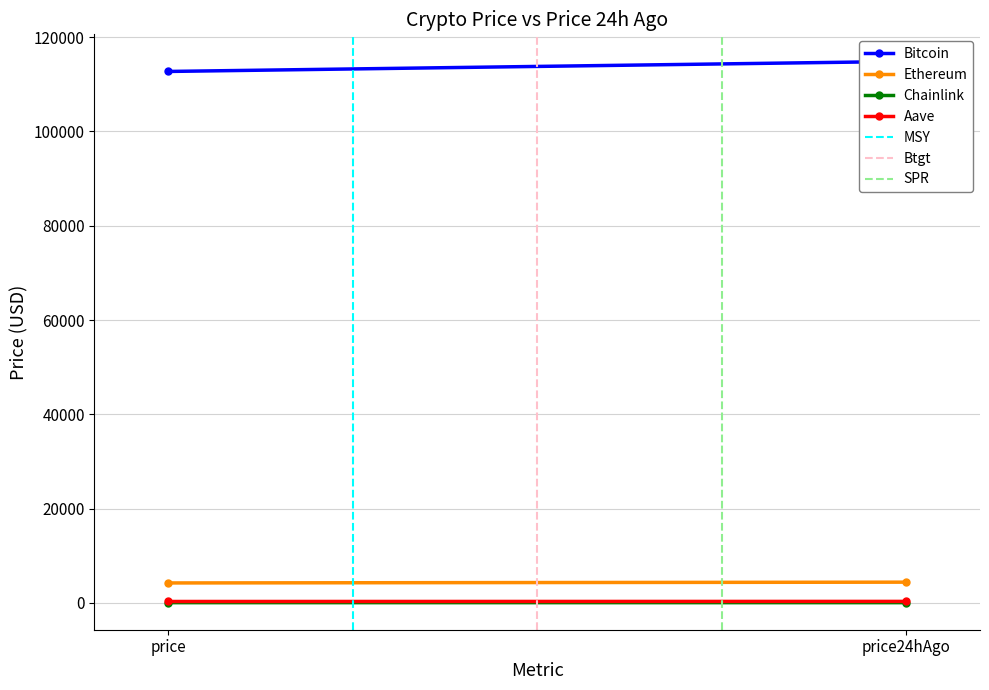

What is the difference between the highest and lowest values at price24hAgo?

114852.5